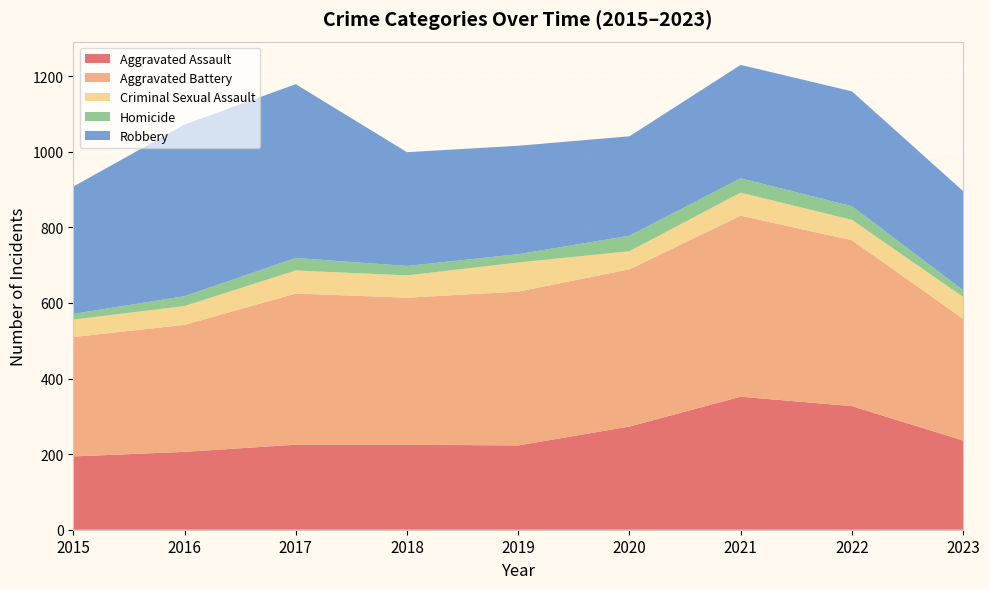

Reading left to right, what are all the values shown in this chart?

Aggravated Assault: 2015=194	2016=206	2017=225	2018=225	2019=223	2020=273	2021=352	2022=327	2023=236
Aggravated Battery: 2015=316	2016=336	2017=400	2018=389	2019=407	2020=416	2021=479	2022=439	2023=322
Criminal Sexual Assault: 2015=46	2016=50	2017=61	2018=59	2019=77	2020=48	2021=61	2022=54	2023=58
Homicide: 2015=15	2016=26	2017=33	2018=25	2019=22	2020=41	2021=38	2022=36	2023=18
Robbery: 2015=337	2016=454	2017=460	2018=301	2019=287	2020=263	2021=300	2022=304	2023=262